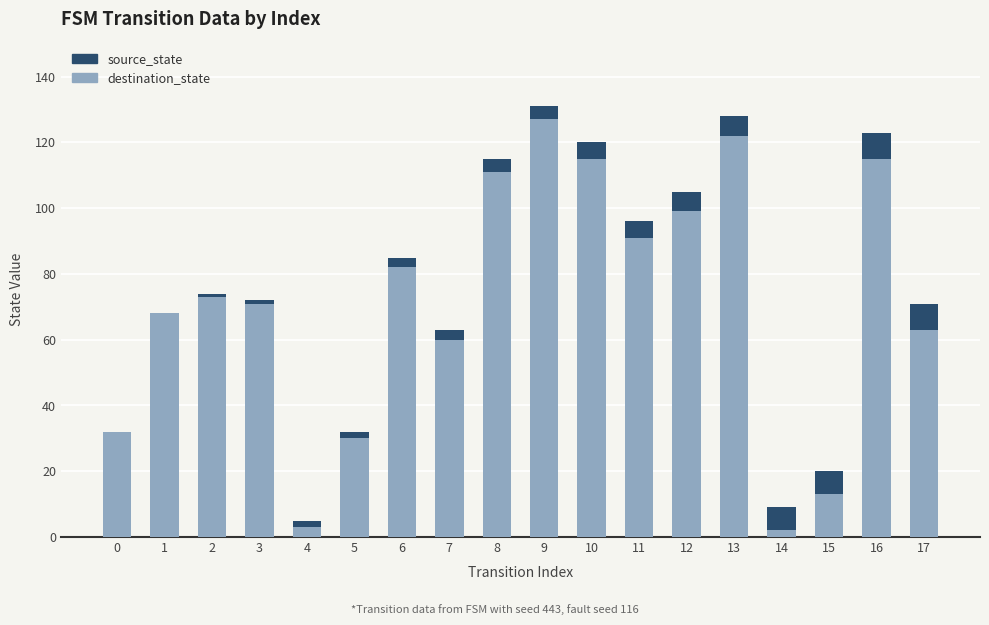

The value of destination_state at 13 is 122. True or false?

True